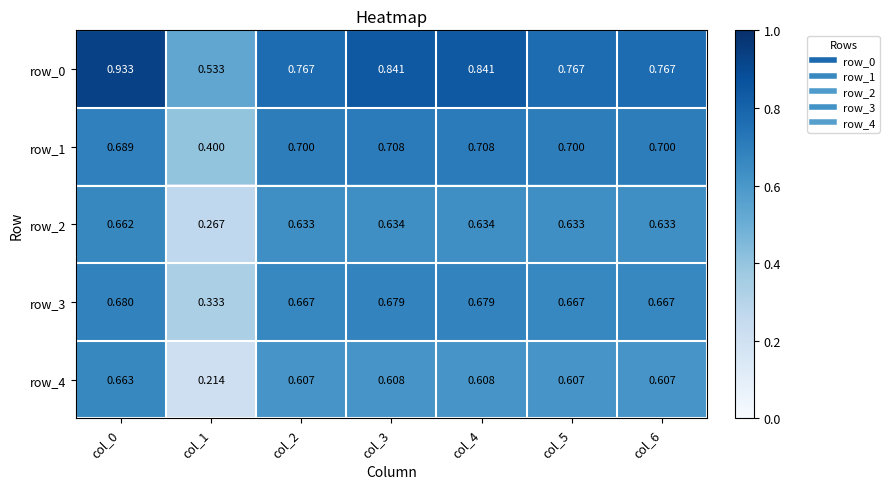

Which series has the widest spread of values?

row_4